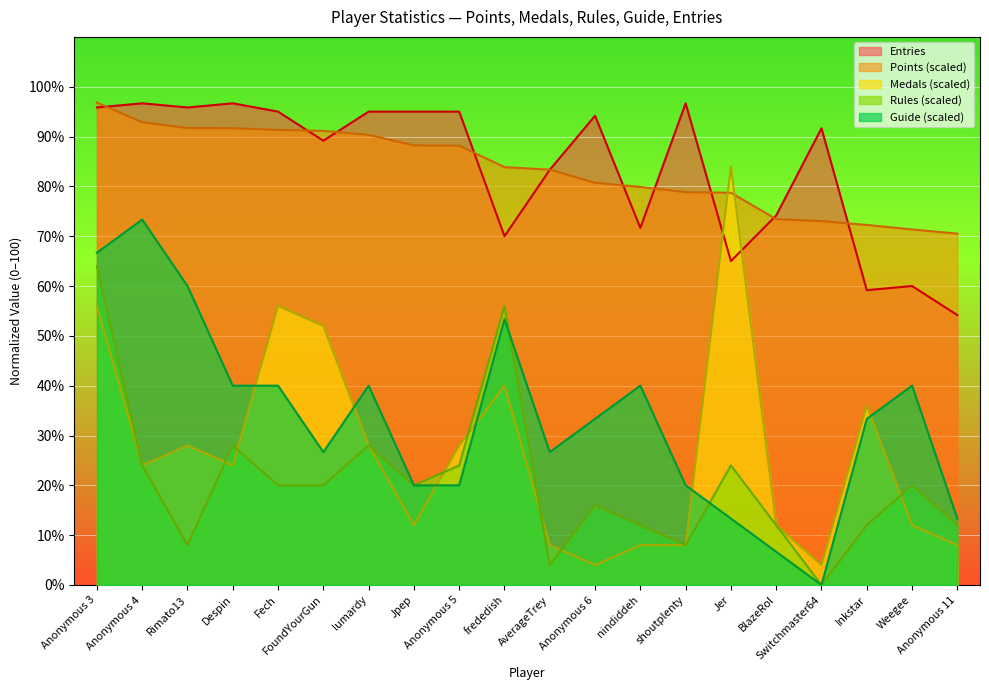

How many series are shown in this chart?

5